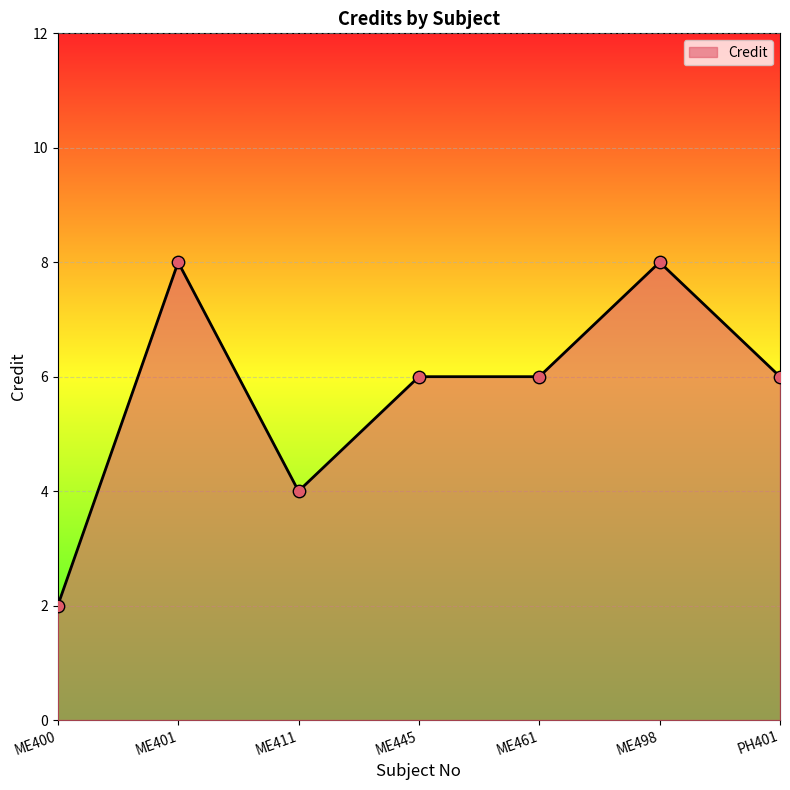

What is the change in value from ME411 to ME498?

+4